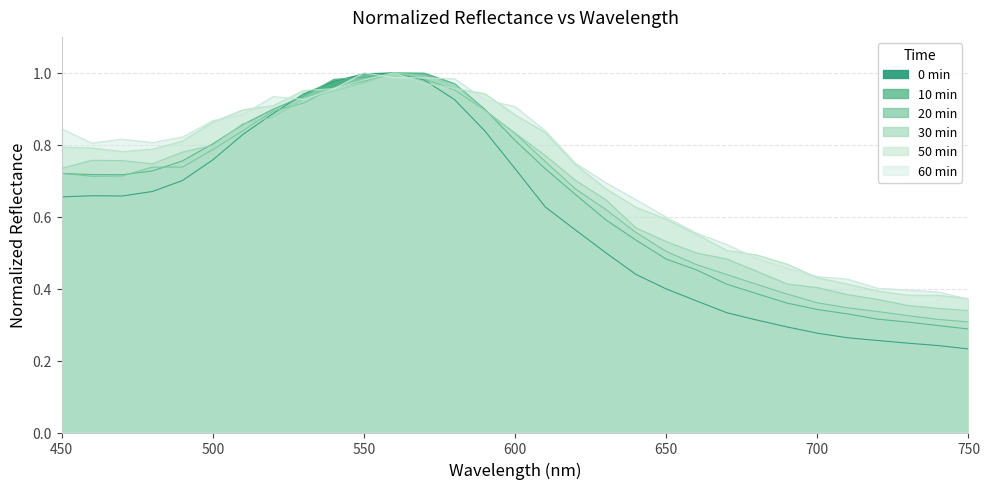

Reading right to left, extract all data points from this chart.

0min: 0.2	0.2	0.2	0.3	0.3	0.3	0.3	0.3	0.3	0.4	0.4	0.4	0.5	0.6	0.6	0.7	0.8	0.9	1.0	1.0	1.0	1.0	0.9	0.9	0.8	0.8	0.7	0.7	0.7	0.7	0.7
10min: 0.3	0.3	0.3	0.3	0.3	0.3	0.4	0.4	0.4	0.5	0.5	0.5	0.6	0.7	0.7	0.8	0.9	1.0	1.0	1.0	1.0	1.0	0.9	0.9	0.9	0.8	0.8	0.7	0.7	0.7	0.7
20min: 0.3	0.3	0.3	0.3	0.3	0.4	0.4	0.4	0.4	0.5	0.5	0.6	0.6	0.7	0.8	0.8	0.9	1.0	1.0	1.0	1.0	1.0	0.9	0.9	0.8	0.8	0.7	0.7	0.7	0.7	0.7
30min: 0.3	0.3	0.4	0.4	0.4	0.4	0.4	0.4	0.5	0.5	0.5	0.6	0.6	0.7	0.8	0.8	0.9	1.0	1.0	1.0	1.0	0.9	0.9	0.9	0.9	0.8	0.8	0.7	0.8	0.8	0.7
50min: 0.4	0.4	0.4	0.4	0.4	0.4	0.5	0.5	0.5	0.6	0.6	0.6	0.7	0.7	0.8	0.9	0.9	1.0	1.0	1.0	1.0	1.0	1.0	0.9	0.9	0.9	0.8	0.8	0.8	0.8	0.8
60min: 0.4	0.4	0.4	0.4	0.4	0.4	0.5	0.5	0.5	0.6	0.6	0.6	0.7	0.7	0.8	0.9	0.9	1.0	1.0	1.0	1.0	1.0	0.9	0.9	0.9	0.9	0.8	0.8	0.8	0.8	0.8